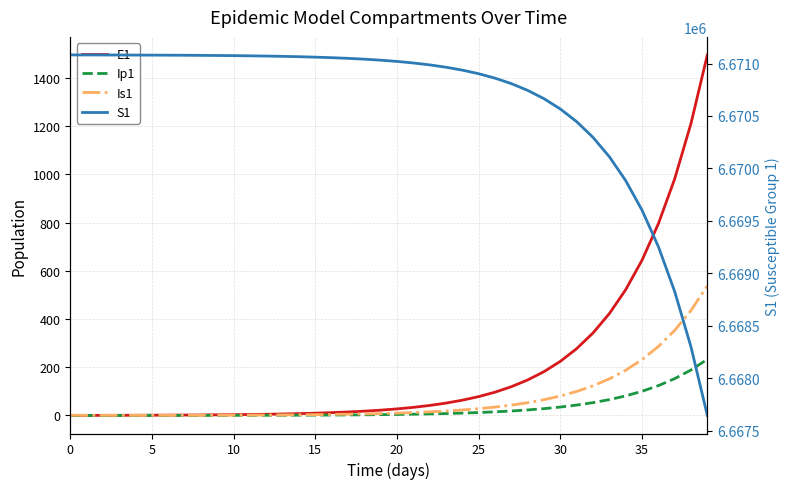

True or false: Is1 and Ip1 cross at least once.

False